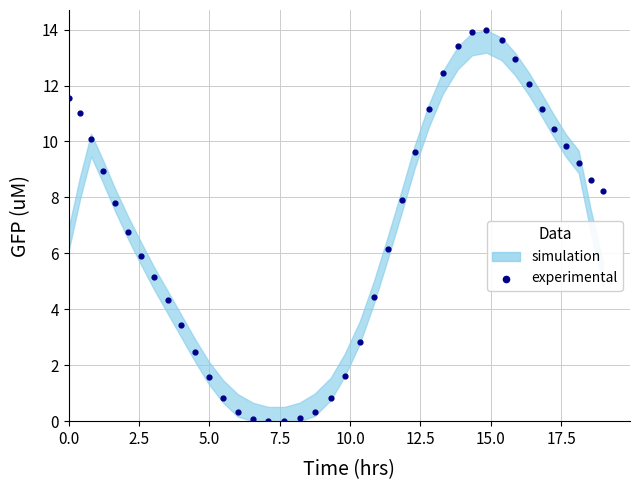

What Y value in the scatter plot is closest to 7?

6.8